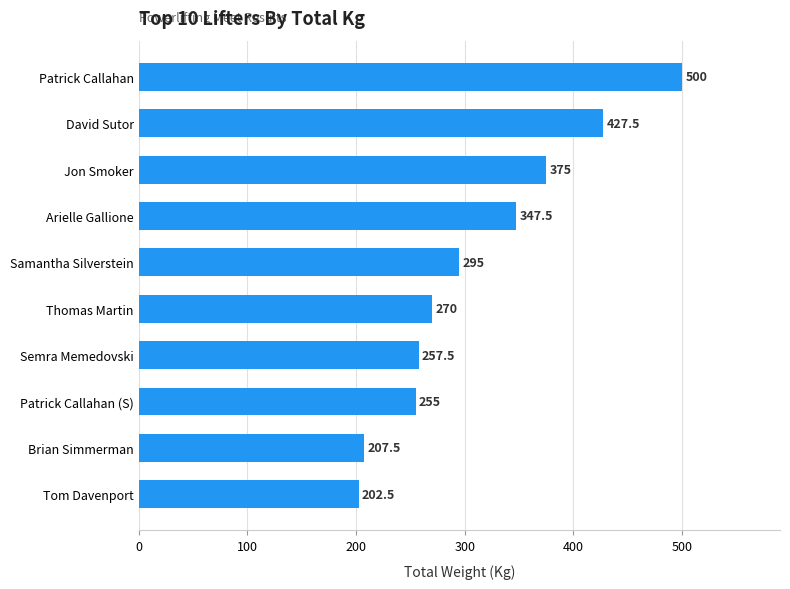

Between Arielle Gallione and Patrick Callahan, which is larger?

Patrick Callahan